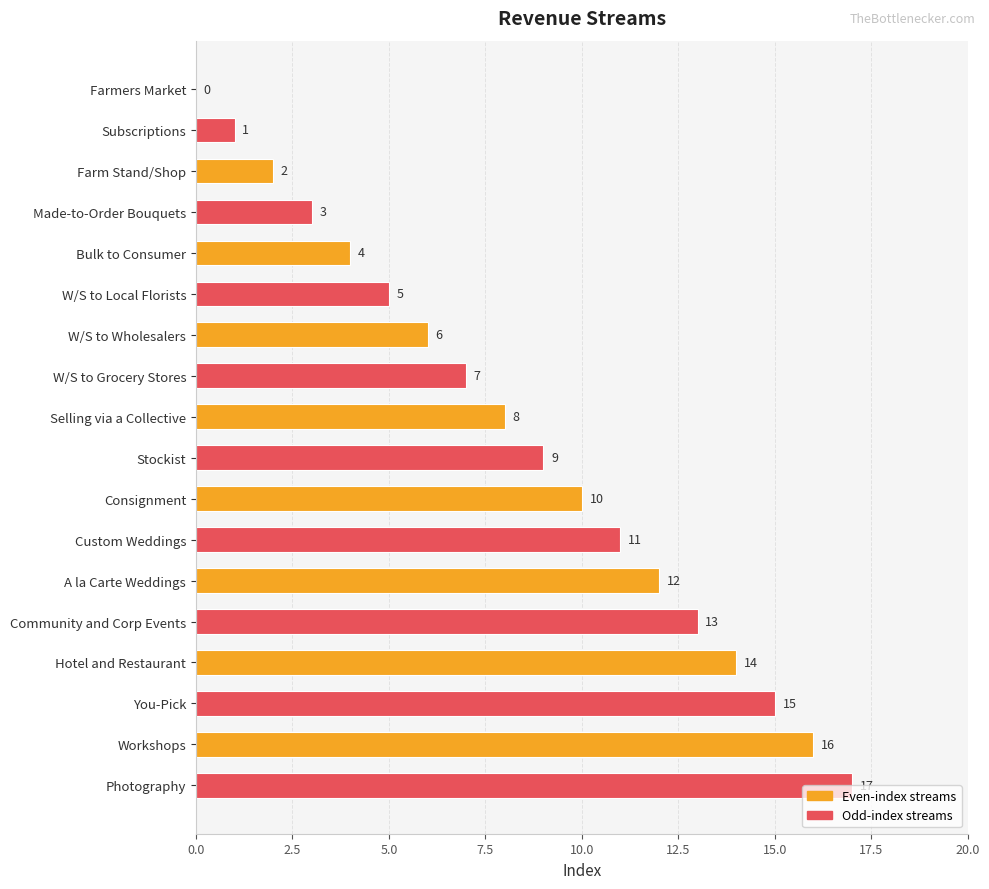

Between W/S to Wholesalers and Photography, which is larger?

Photography